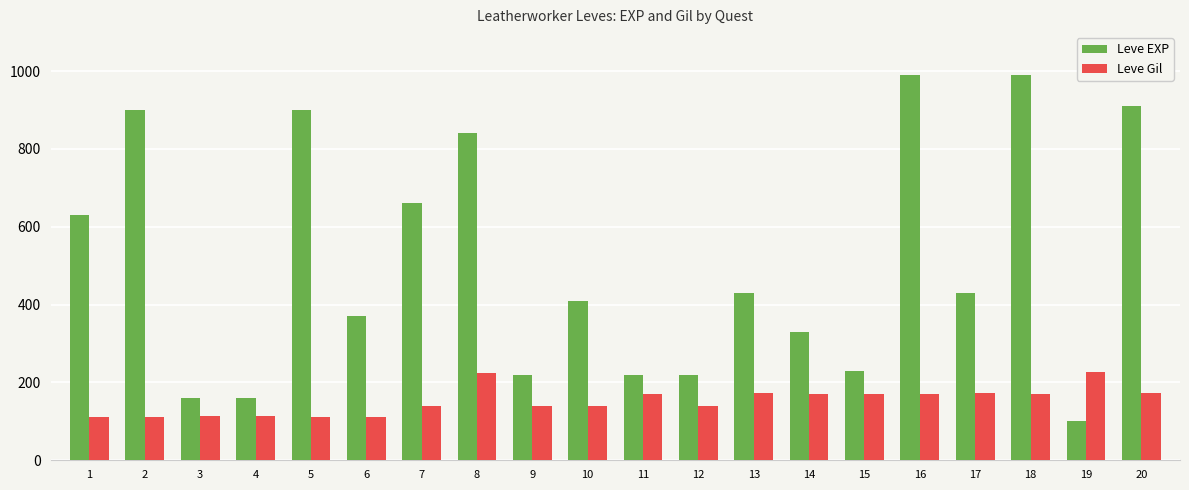

How many bars are there in total?

40